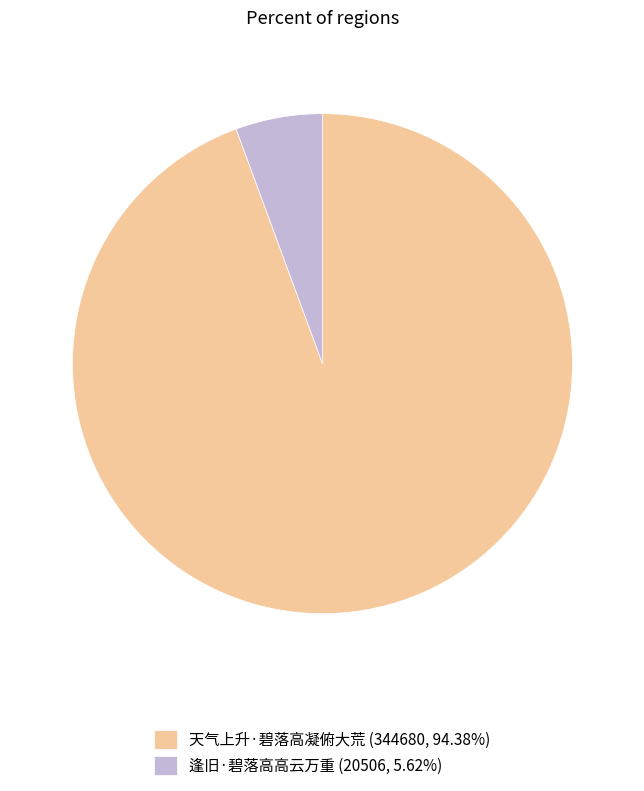

Does 逢旧·碧落高高云万重 account for over 50% of the chart?

No